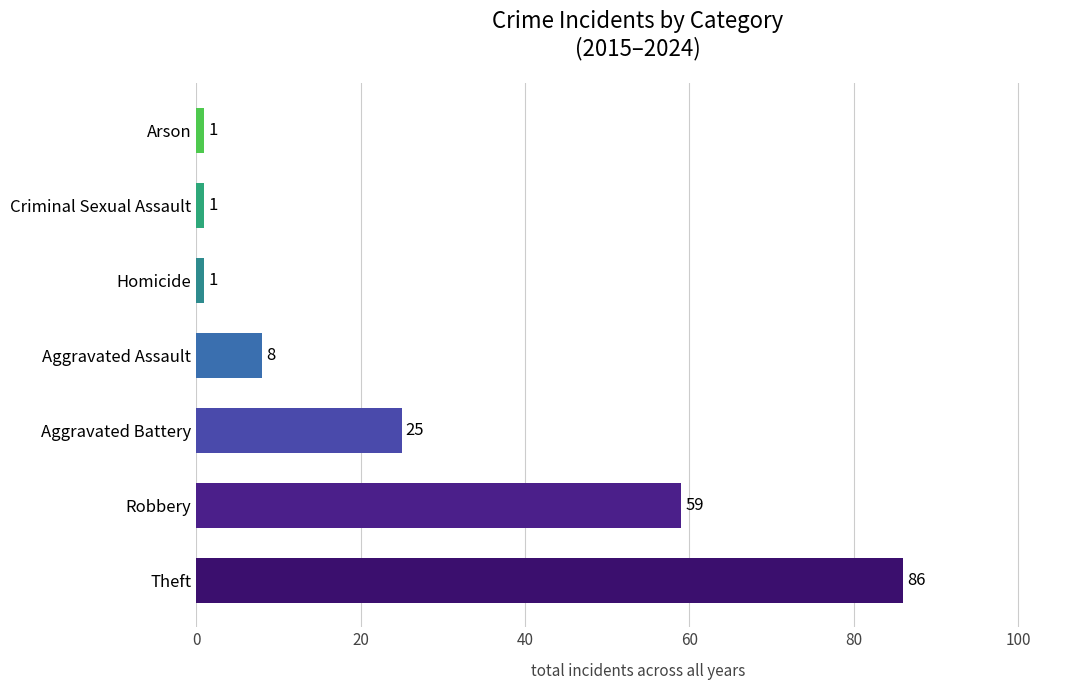

Reading bottom to top, what are all the values shown in this chart?

Theft=86	Robbery=59	Aggravated Battery=25	Aggravated Assault=8	Homicide=1	Criminal Sexual Assault=1	Arson=1